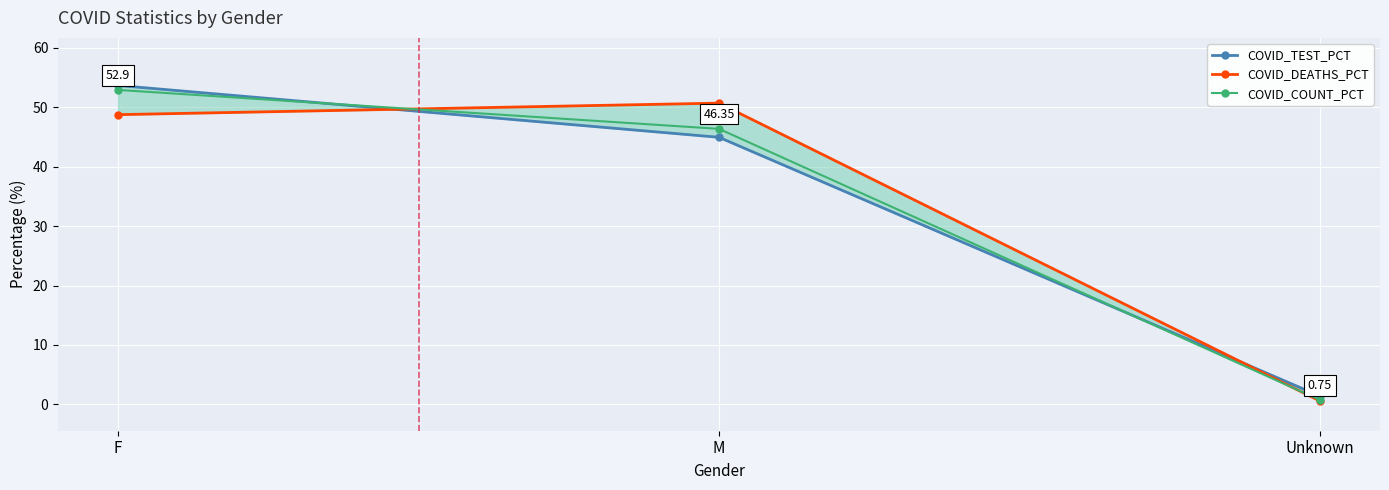

How many series are shown in this chart?

3